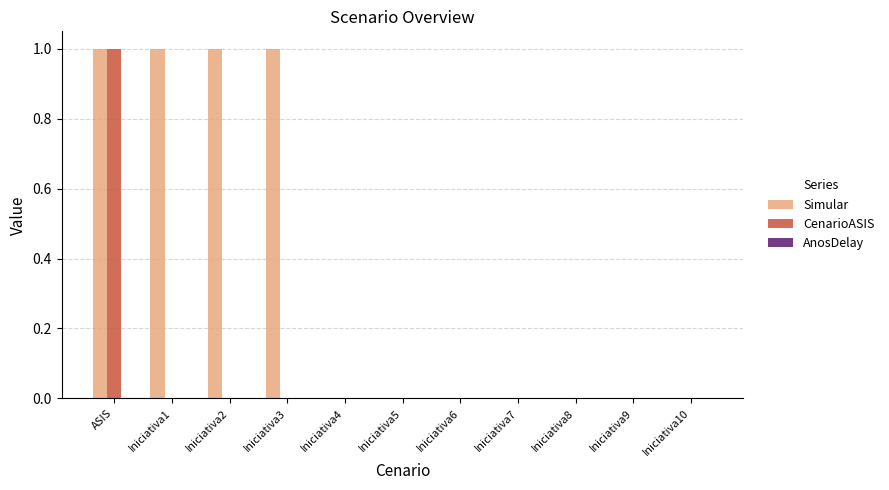

Which series changed the most between Iniciativa1 and Iniciativa4?

Simular